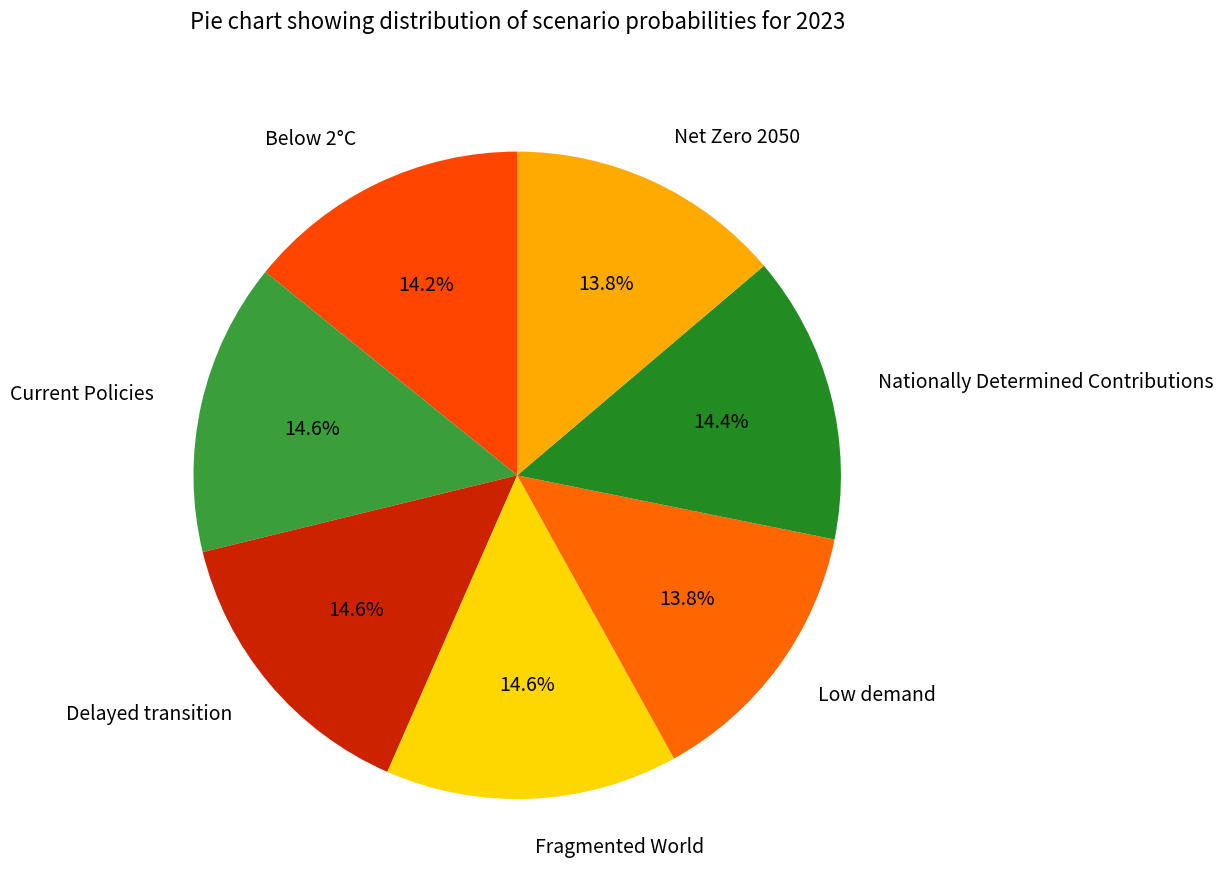

To the nearest percent, what is the average slice percentage?

14%